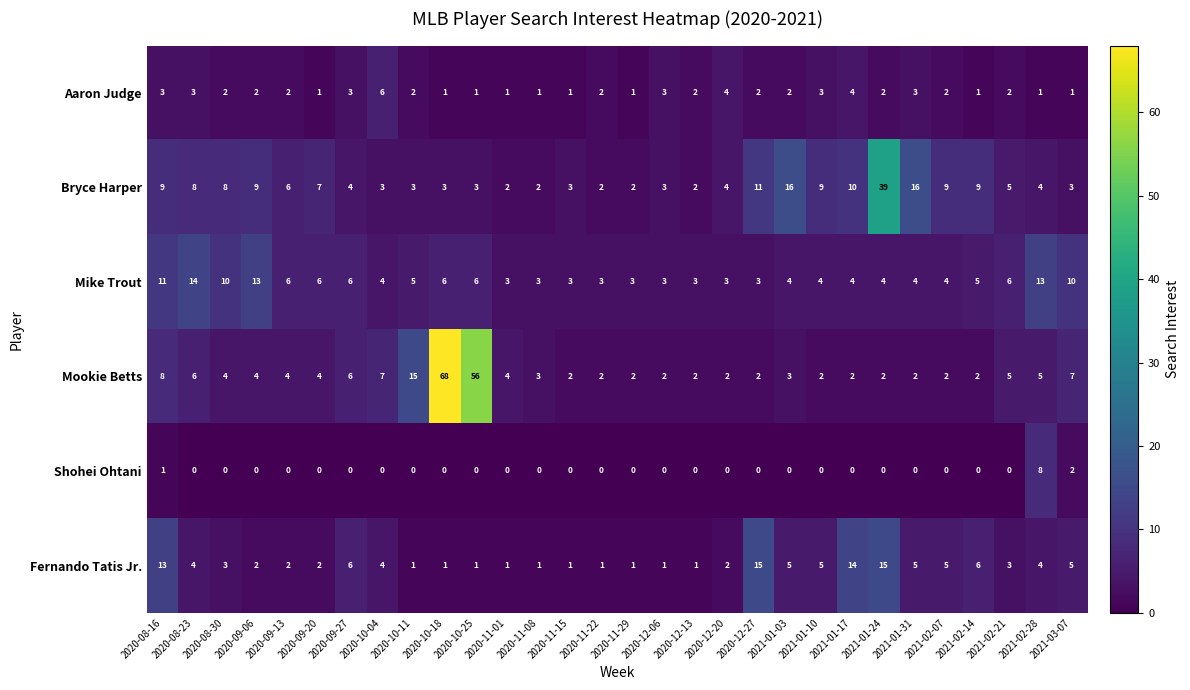

At which label does Mike Trout first exceed 4?

2020-08-16